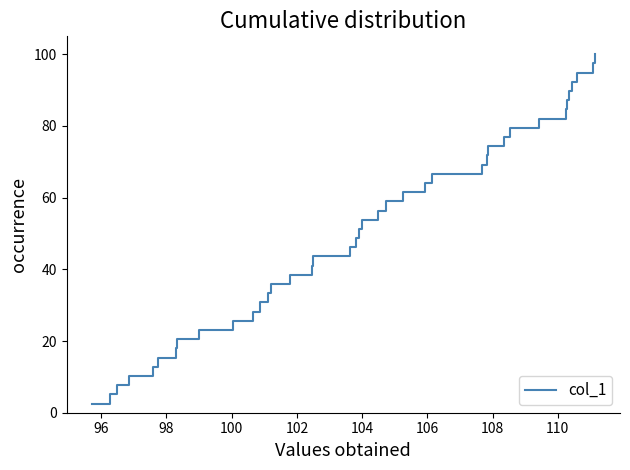

True or false: the data has more than 0 interior local peaks.

False